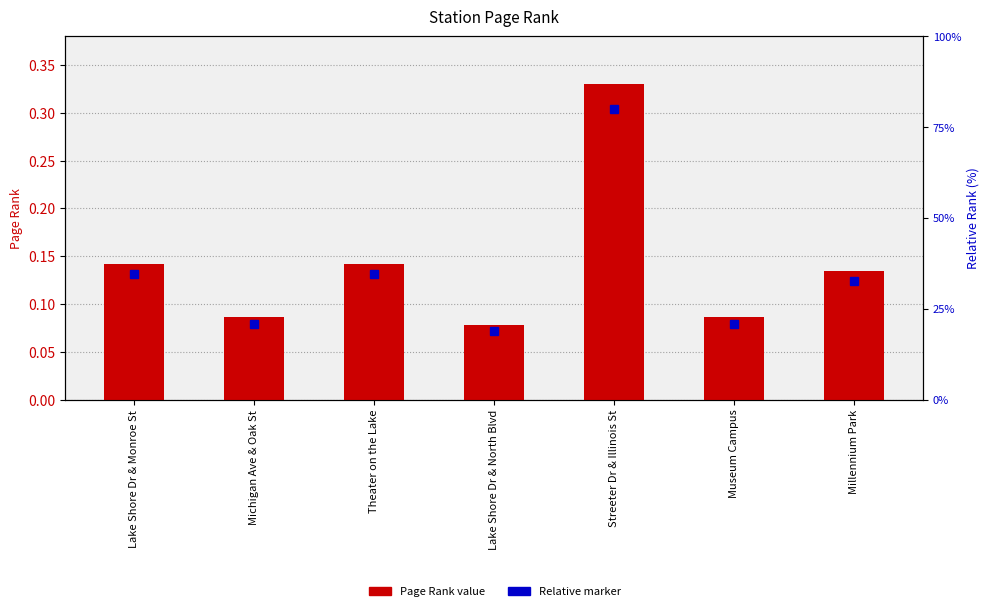

How many bars are there in total?

7